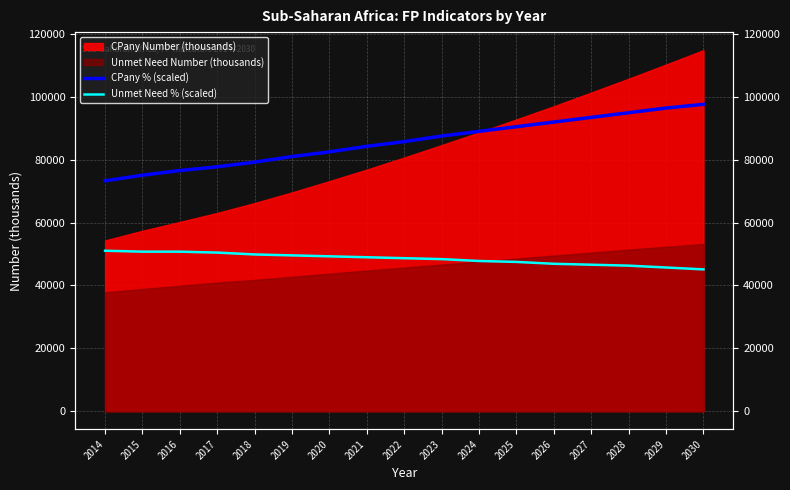

What is the value of the Unmet Need % (scaled) point at the 8th from the left?

48946.6